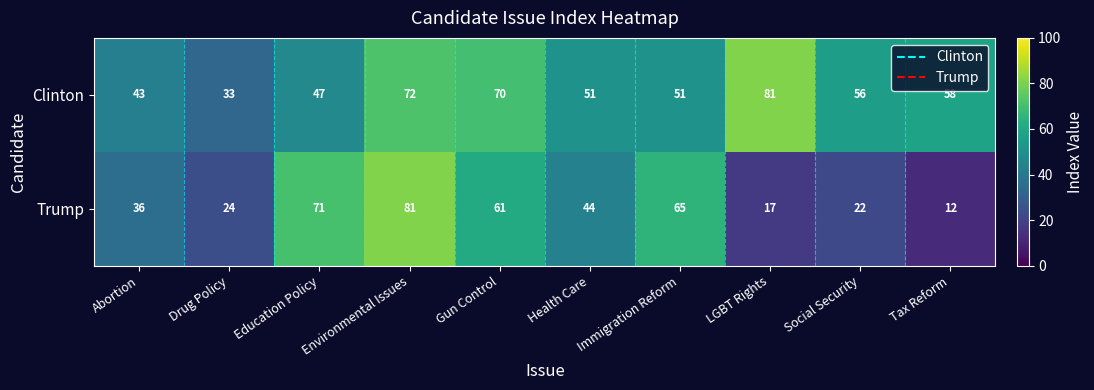

What is the difference between the highest and lowest values at Health Care?

7